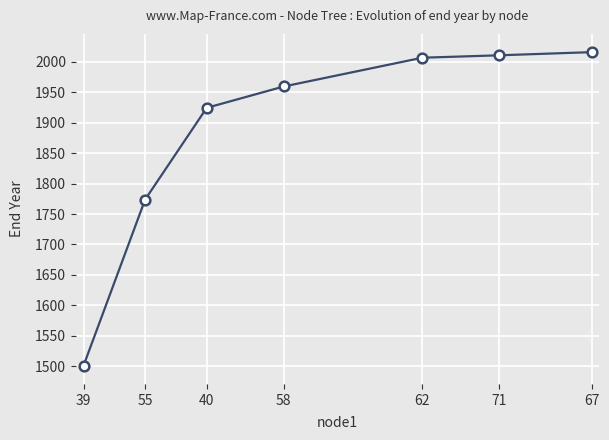

Is it true that the value at 67 is 3444.9?

False